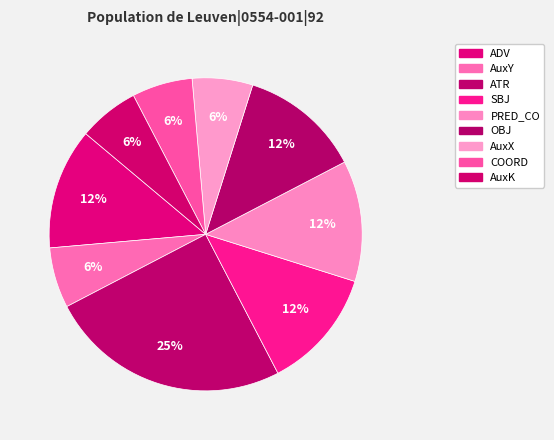

To the nearest percent, what is the difference between the largest and smallest slice percentages?

19%